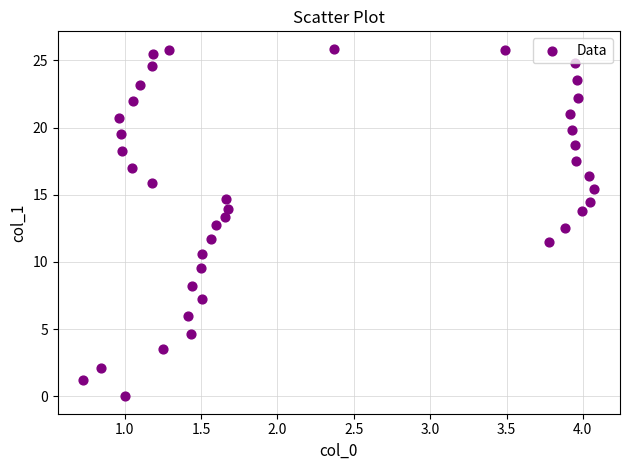

What is the range of Y values (max minus min)?

25.9